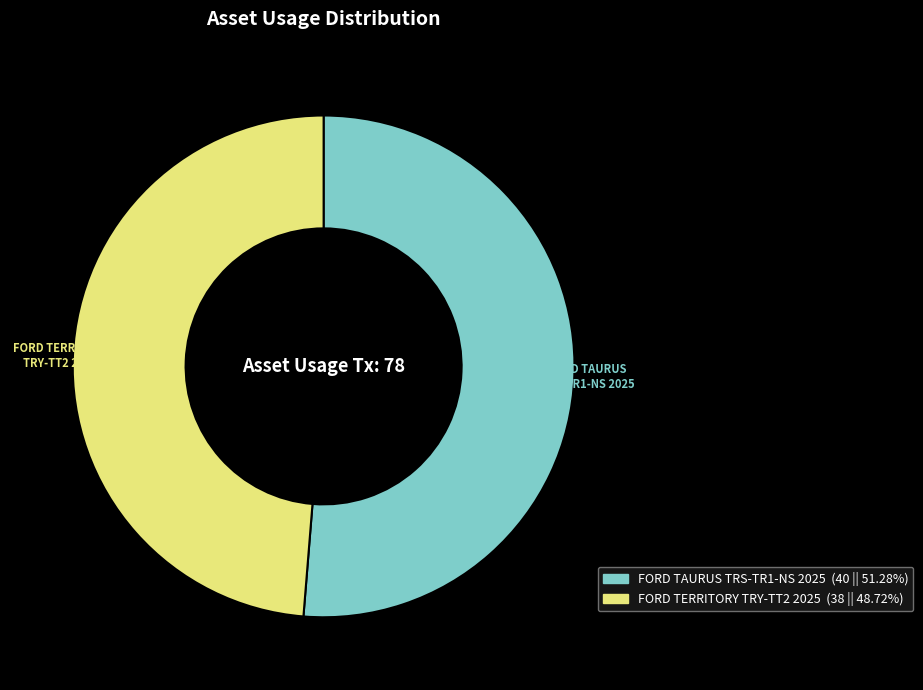

Which has a higher value, FORD TERRITORY TRY-TT2 2025 or FORD TAURUS TRS-TR1-NS 2025?

FORD TAURUS TRS-TR1-NS 2025